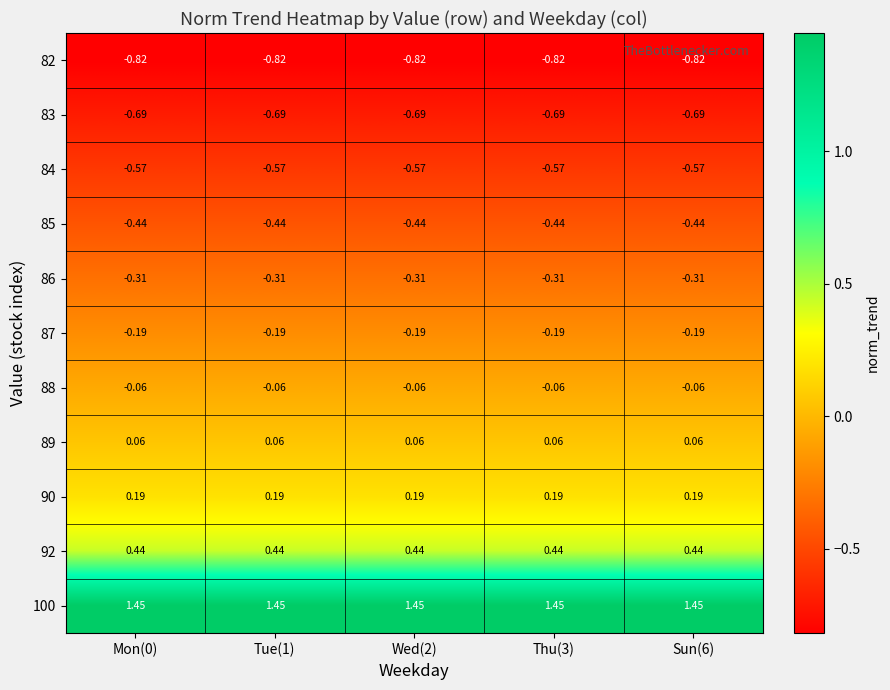

Count the number of data series in this chart.

11